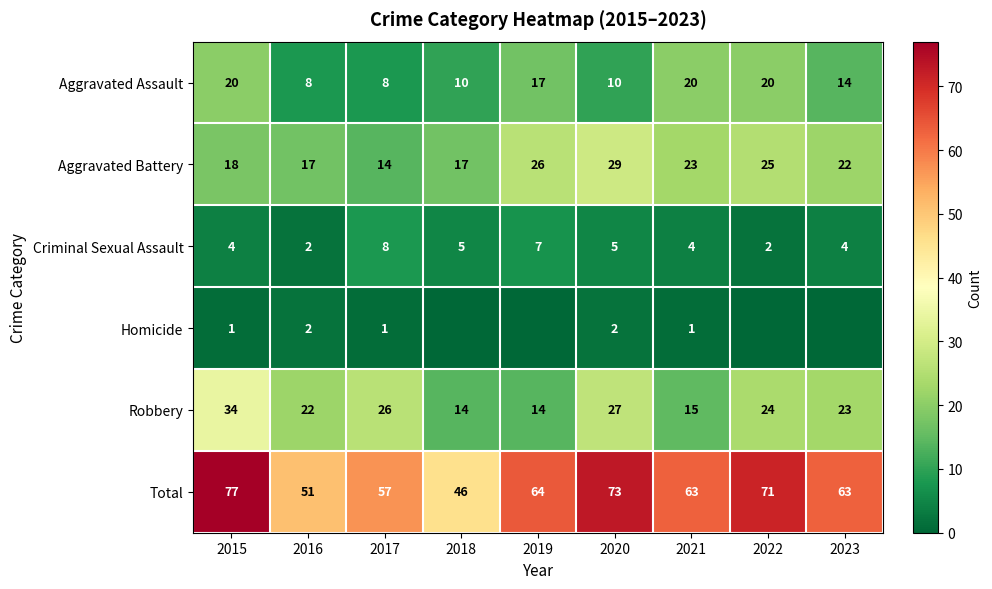

Where is Aggravated Assault nearest to the value 14?

2023